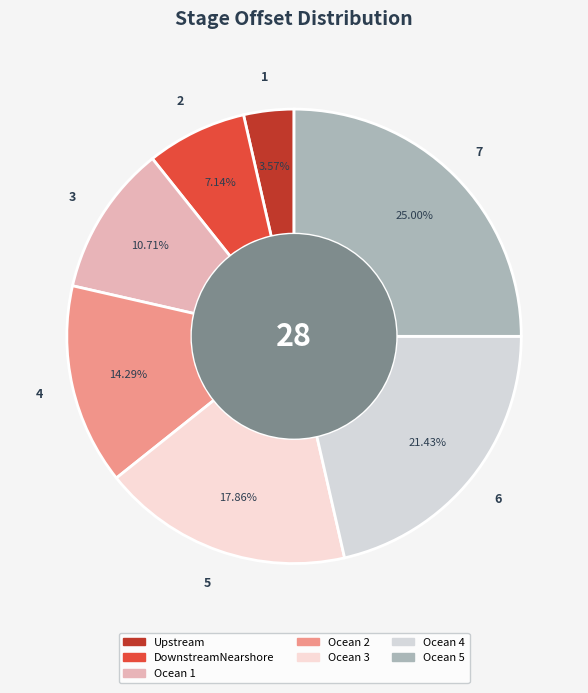

To the nearest percent, what is the difference between the Ocean 5 and Ocean 1 slice percentages?

14%